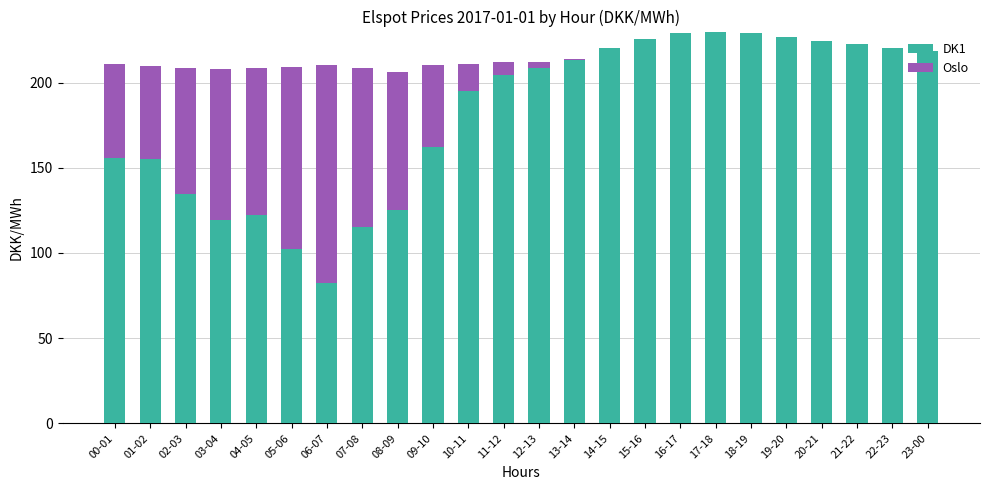

What is the difference between the DK1 values at 11-12 and 18-19?

24.5